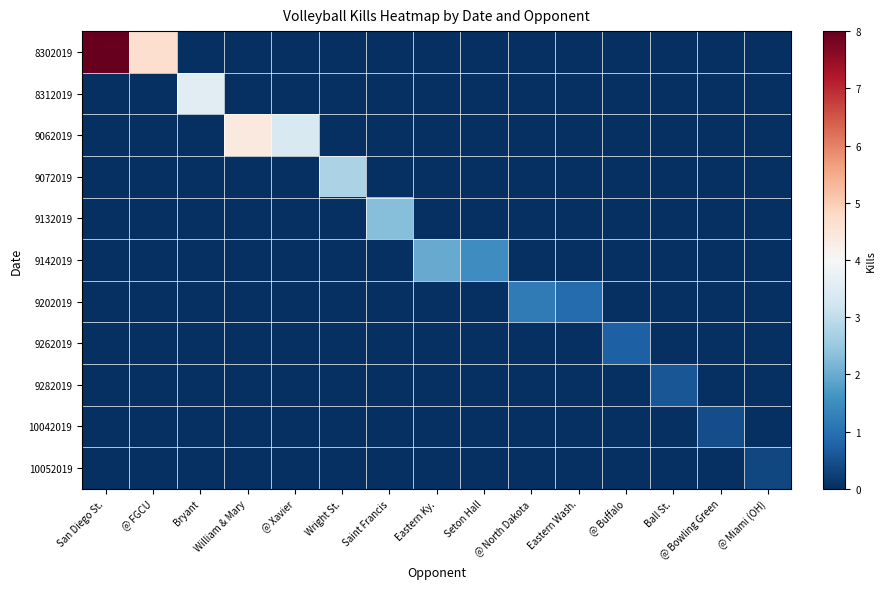

At which category is the sum across all series the highest?

San Diego St.